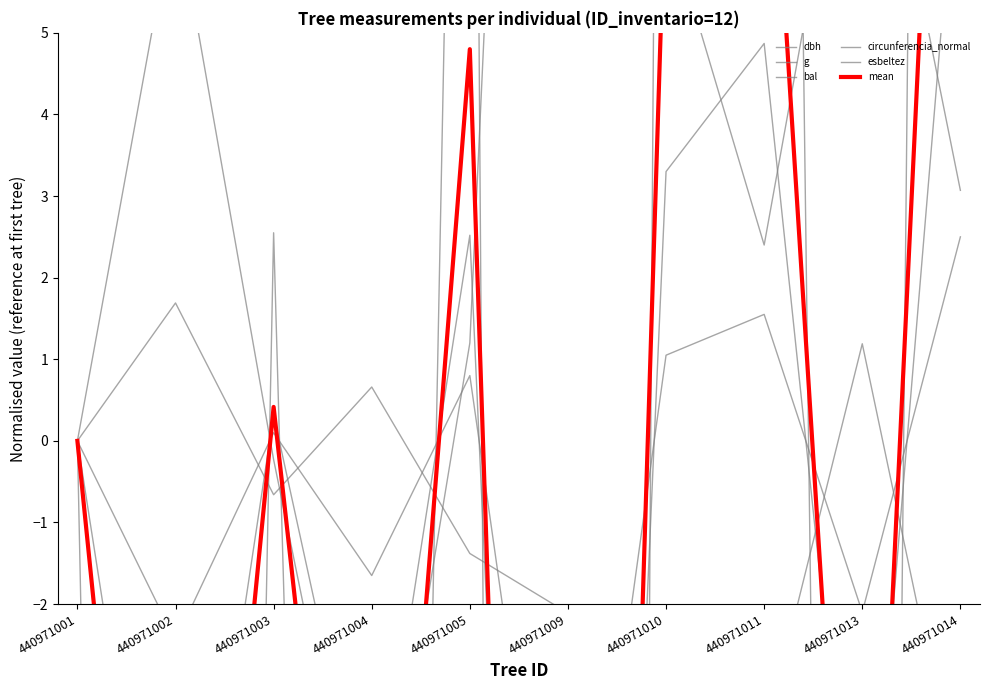

Where is the first local maximum for g?

440971003